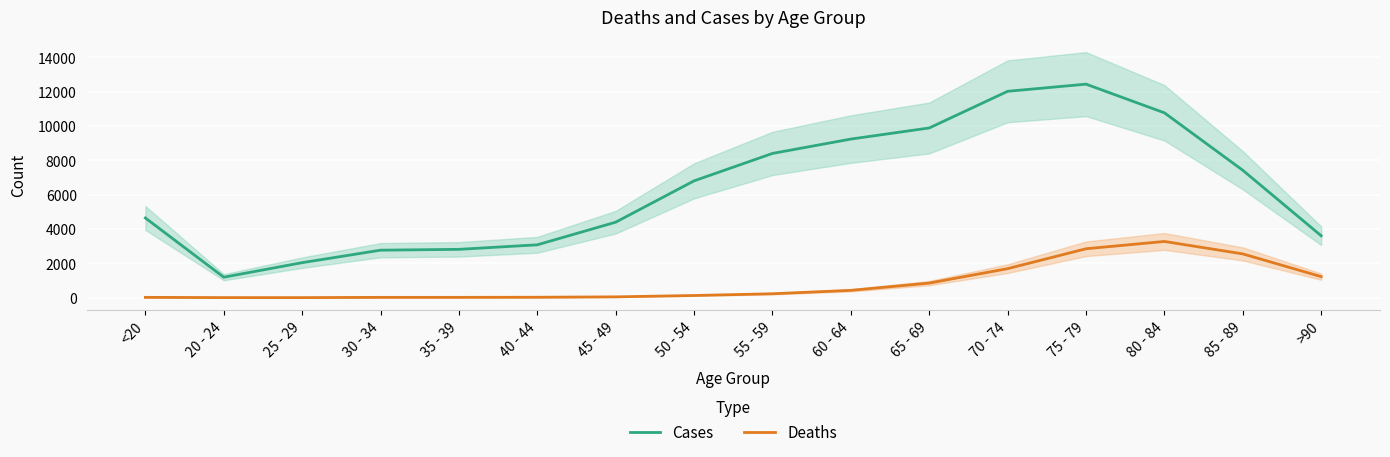

How many lines are shown in the chart?

2